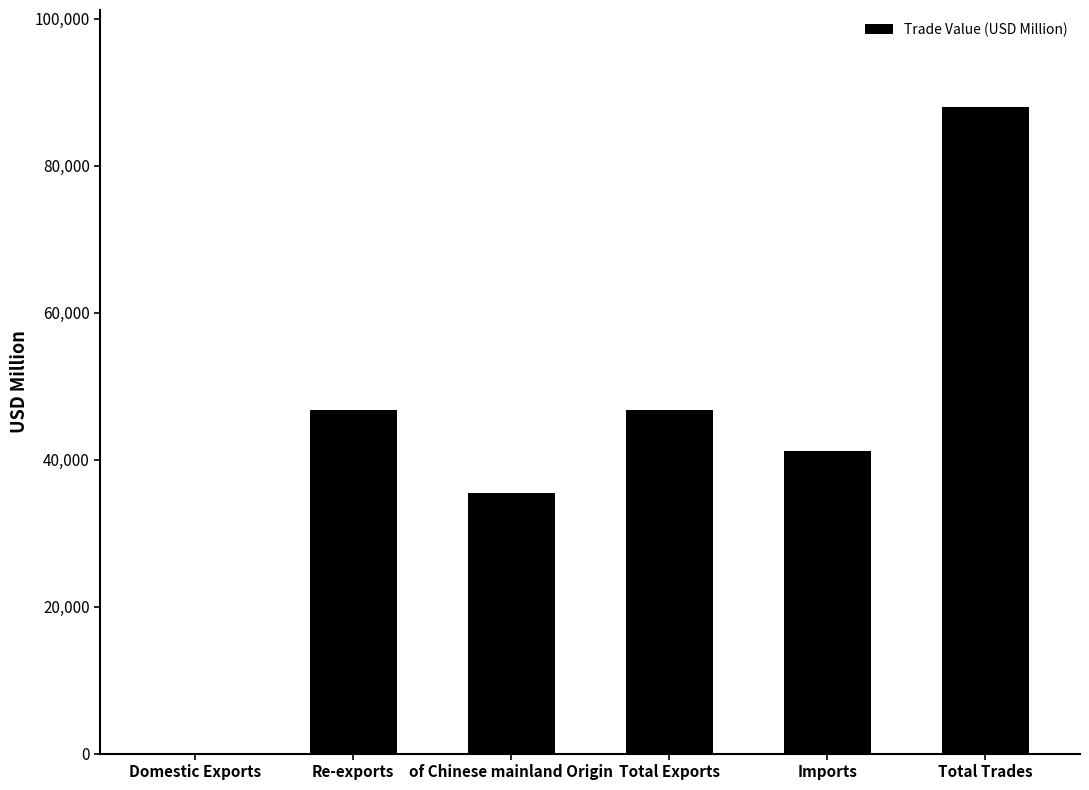

What is the greatest value displayed?

88005.9